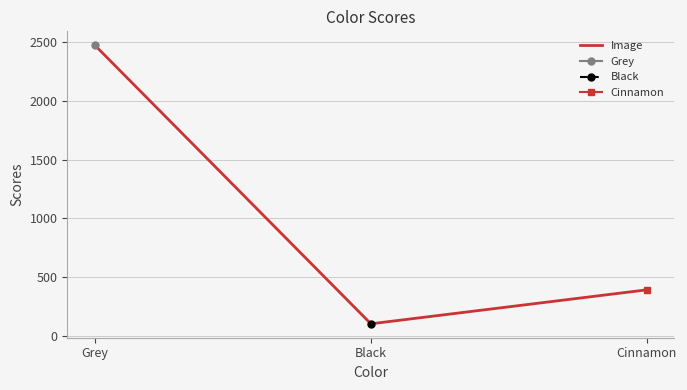

What is the ratio of the value at Cinnamon to the value at Black?

3.8